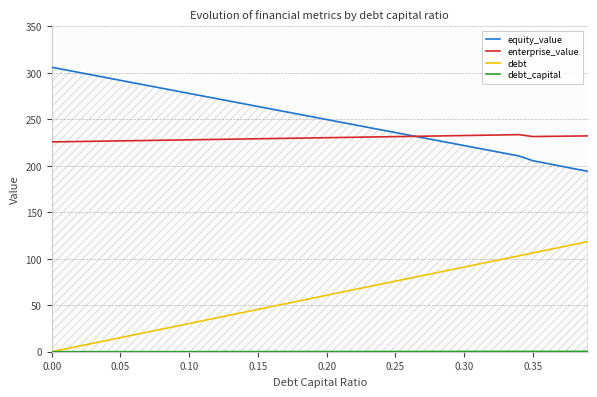

What is the maximum value for debt?

118.4